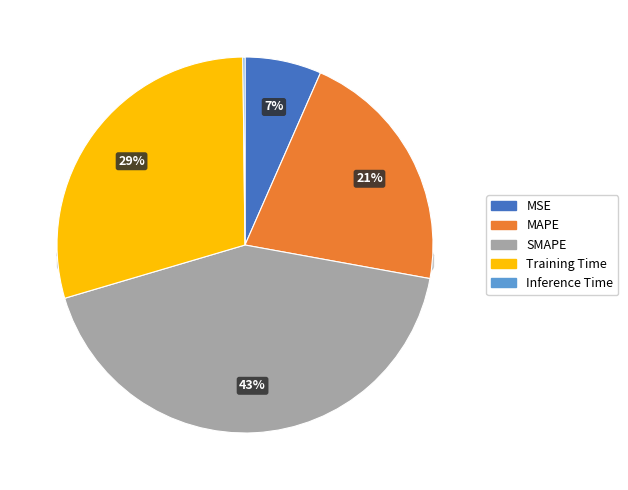

Which category has the smallest portion of the pie?

Inference Time